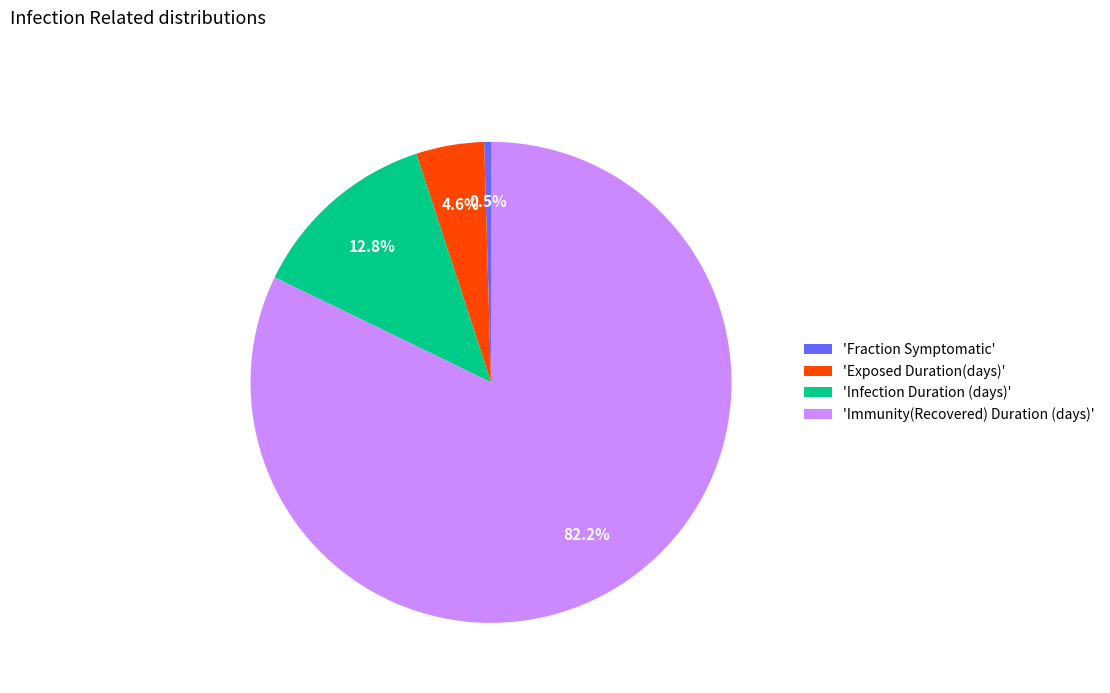

What is the largest slice in the pie chart?

'Immunity(Recovered) Duration (days)'